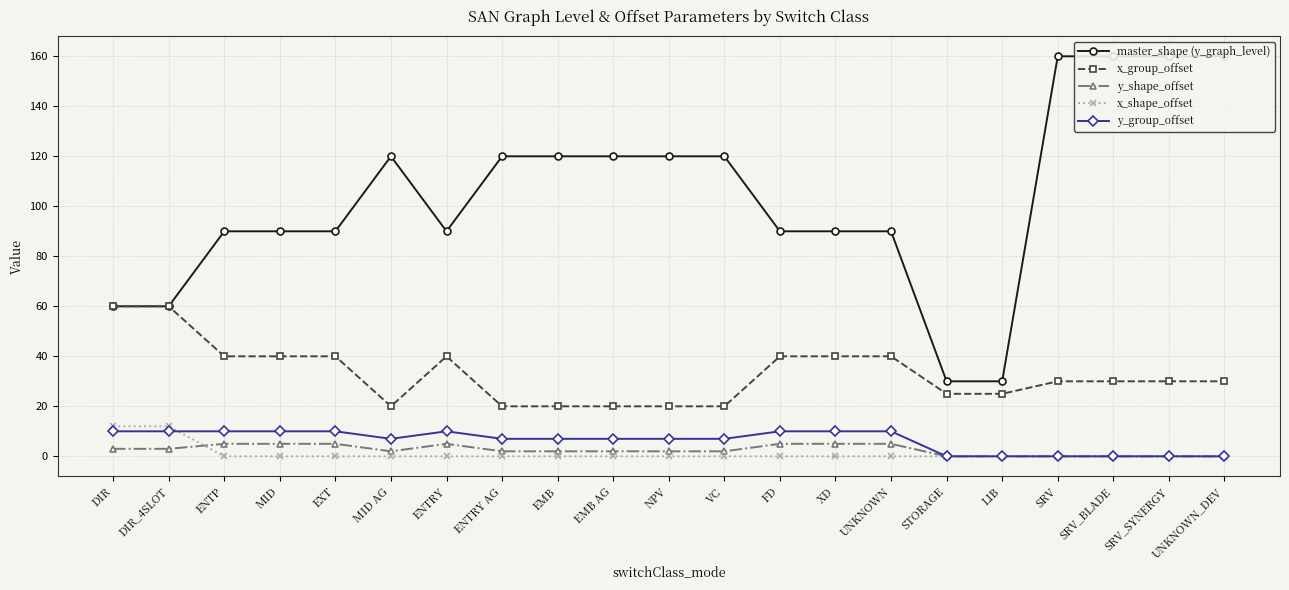

Is the value of y_shape_offset at MID greater than the value of master_shape (y_graph_level) at LIB?

No